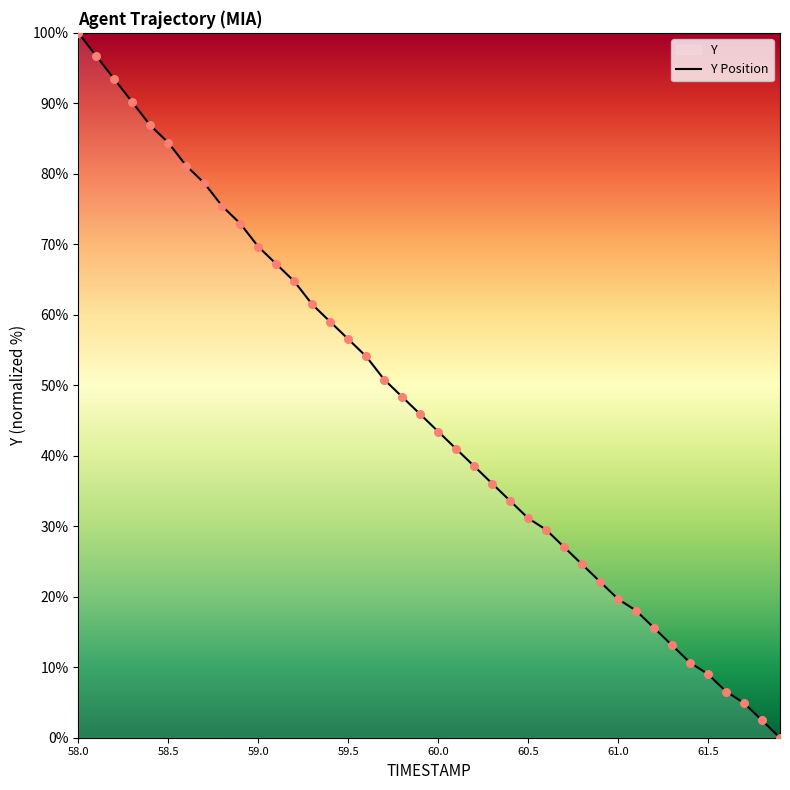

At which category does the chart reach its peak across all series?

58.0